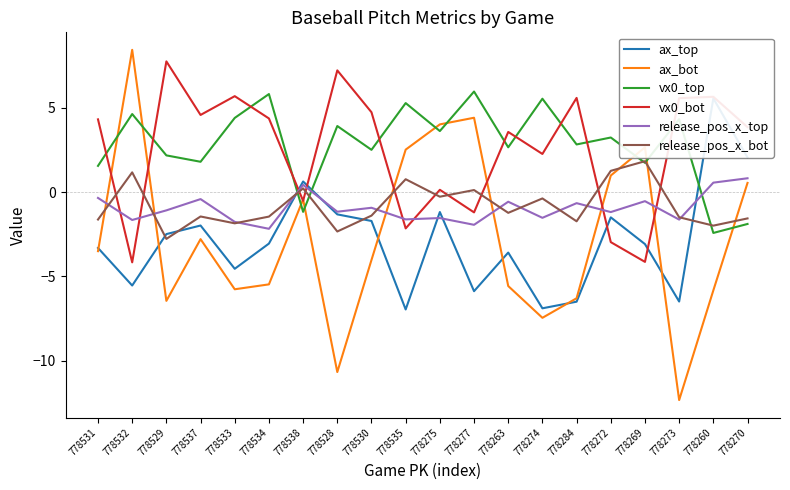

Which series has the largest range (max minus min)?

ax_bot